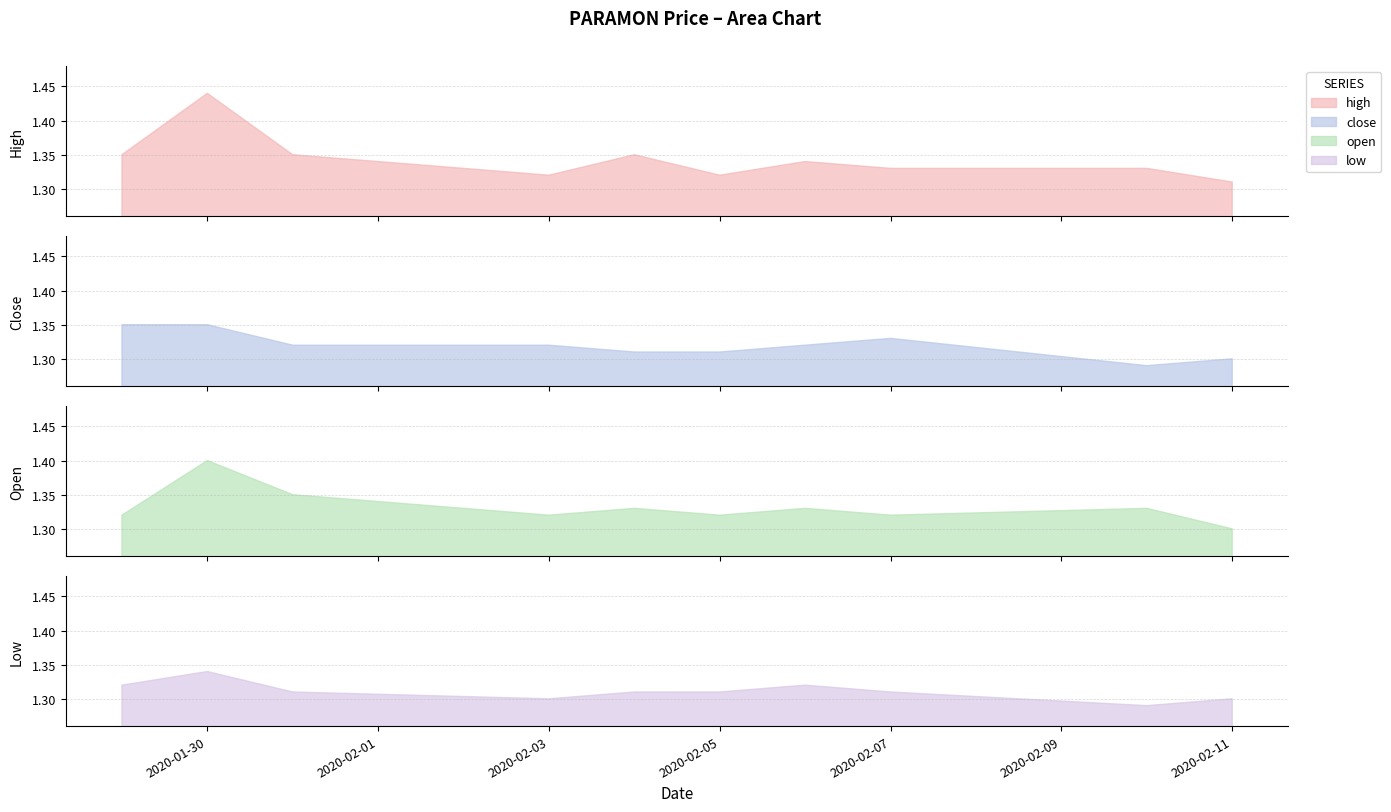

True or false: low and open intersect in this chart.

False